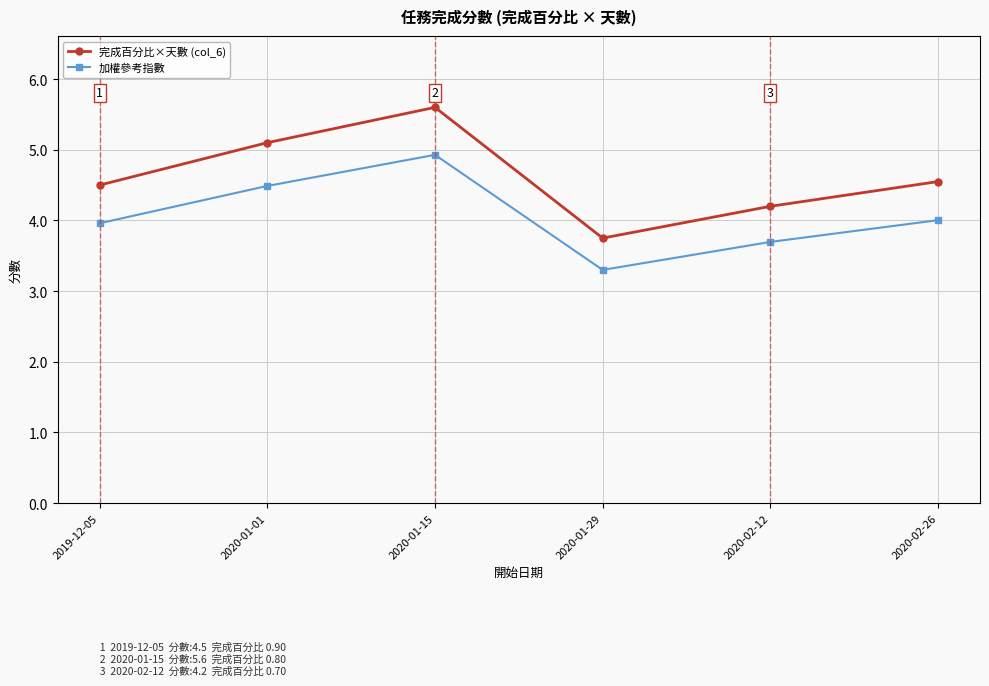

What is the label of the 1st point from the right?

2020-02-26